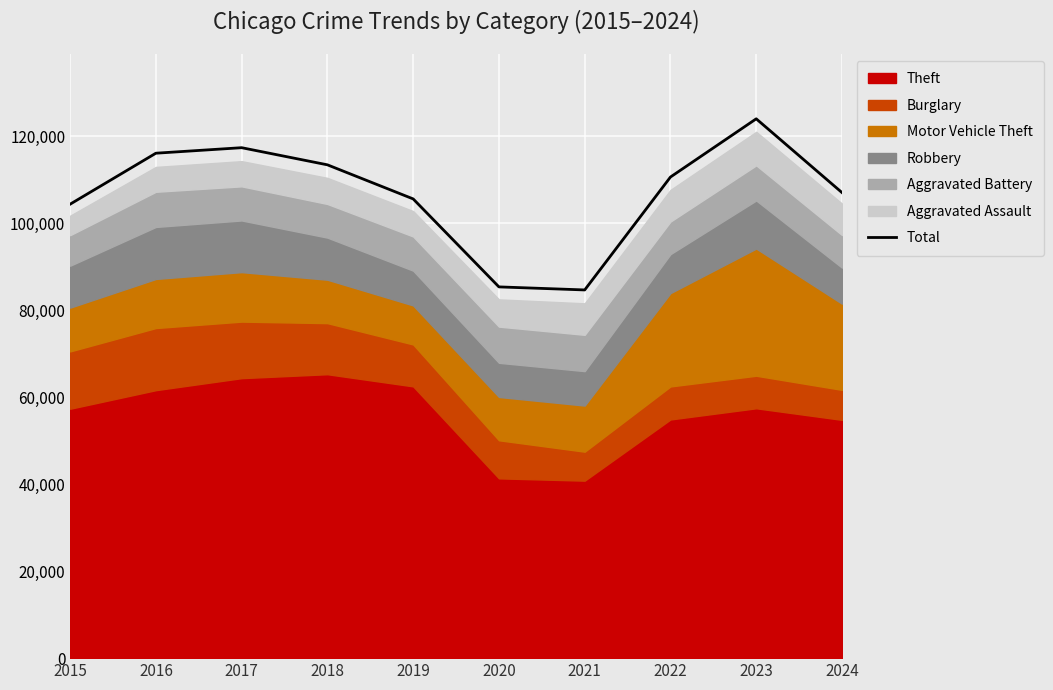

Which label corresponds to the smallest value in the chart?

2021